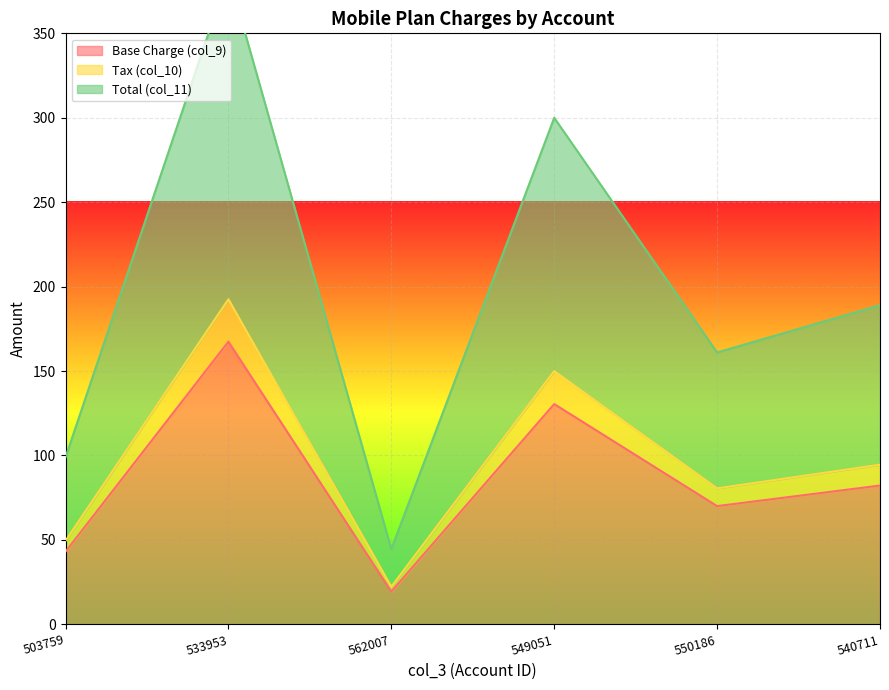

How many categories are shown in the chart?

6